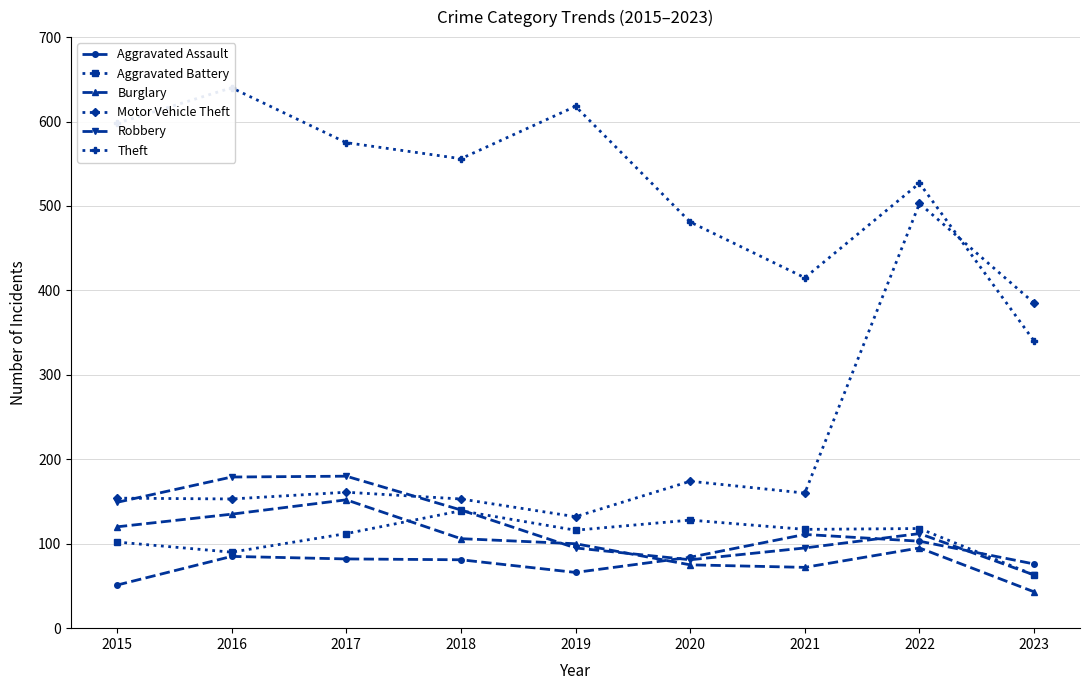

Reading right to left, transcribe all the data shown in this chart.

Aggravated Assault: 2023=76	2022=103	2021=111	2020=84	2019=66	2018=81	2017=82	2016=85	2015=51
Aggravated Battery: 2023=63	2022=118	2021=117	2020=128	2019=116	2018=139	2017=112	2016=90	2015=102
Burglary: 2023=43	2022=95	2021=72	2020=75	2019=100	2018=106	2017=152	2016=135	2015=120
Motor Vehicle Theft: 2023=385	2022=503	2021=160	2020=174	2019=132	2018=153	2017=161	2016=153	2015=154
Robbery: 2023=63	2022=112	2021=95	2020=81	2019=95	2018=140	2017=180	2016=179	2015=149
Theft: 2023=340	2022=527	2021=415	2020=481	2019=618	2018=556	2017=575	2016=640	2015=598